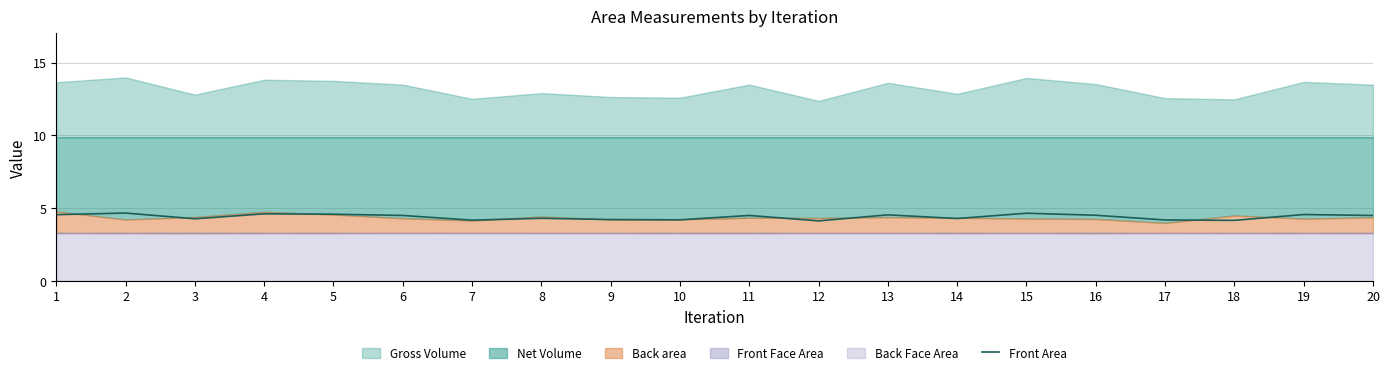

What is the minimum value for Front Area?

4.1